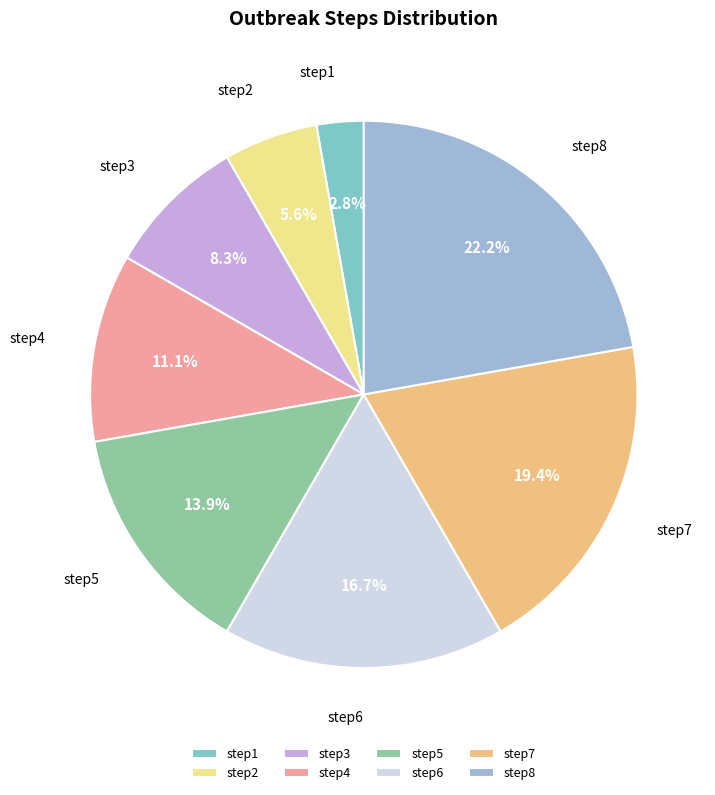

Which category has the biggest portion of the pie?

step8